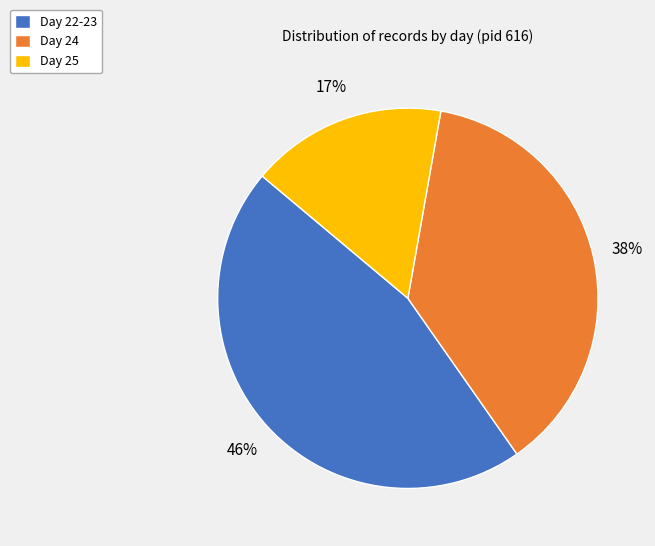

To the nearest percent, what is the average slice percentage?

33%